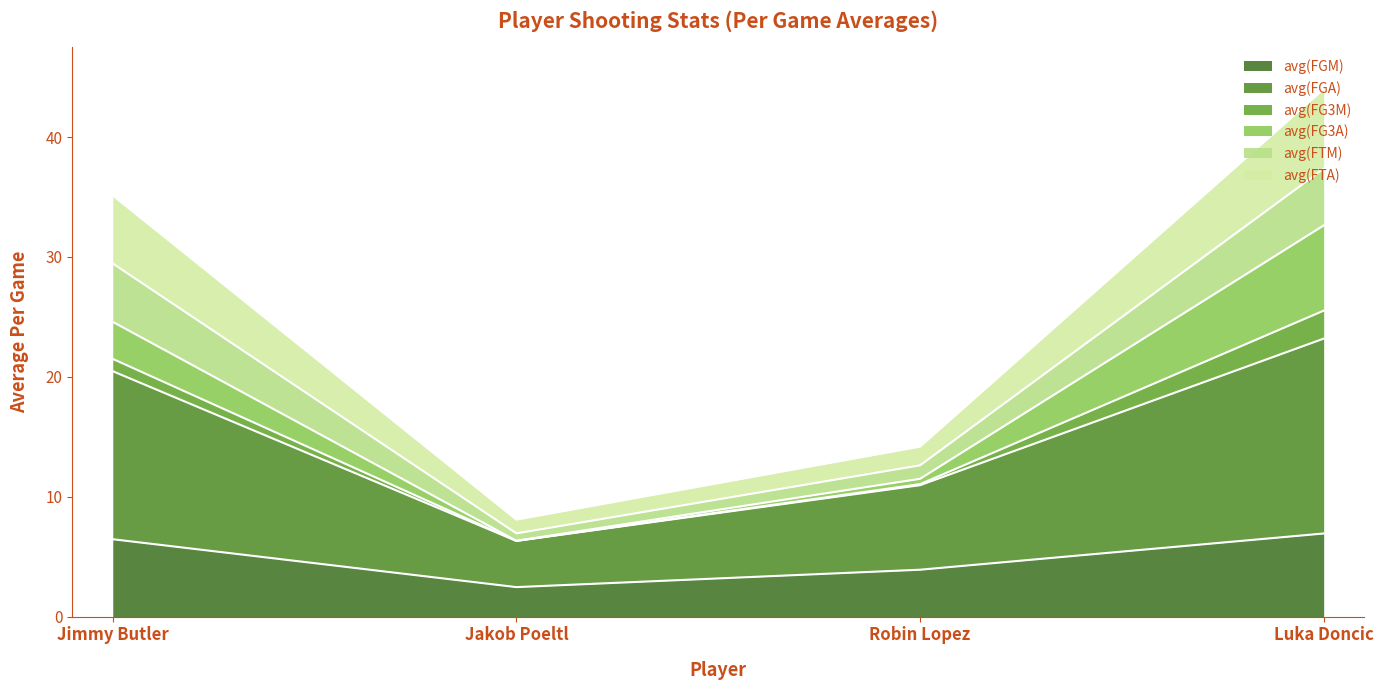

True or false: avg(FGM) has a value of 4.1 at Jakob Poeltl.

False